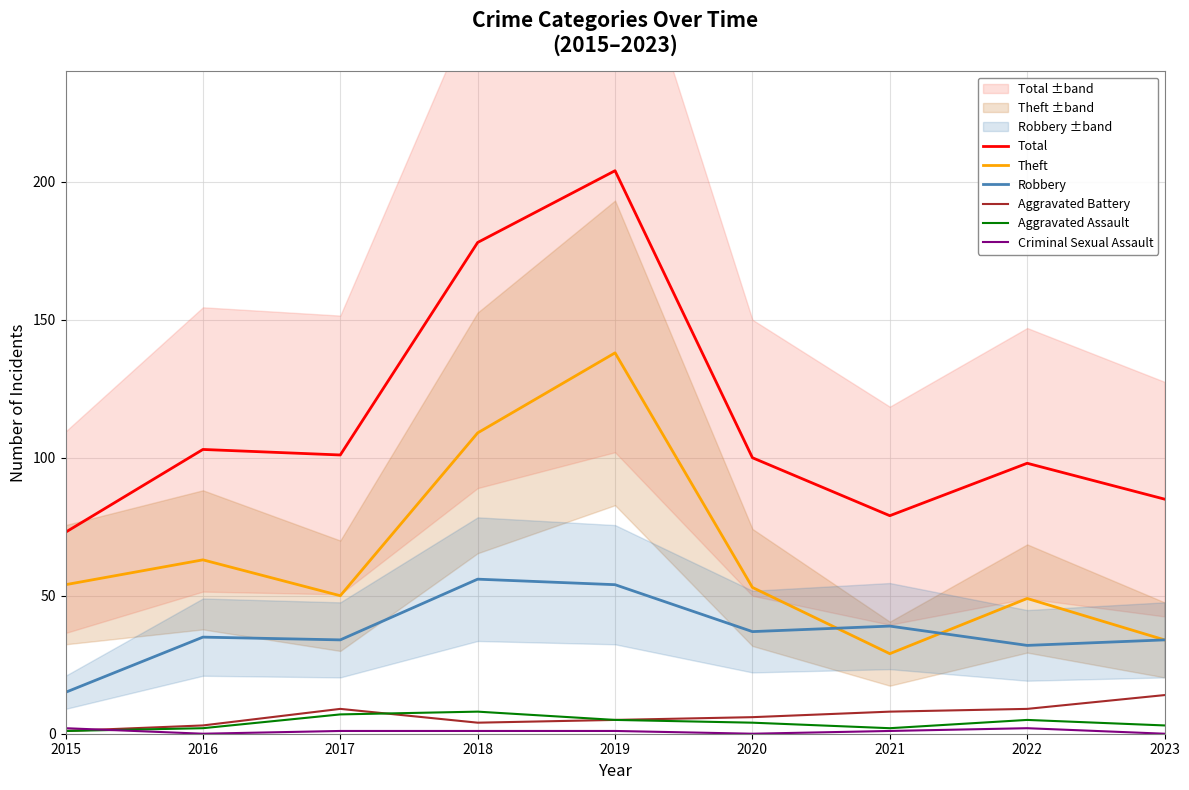

True or false: Theft and Aggravated Assault cross at least once.

False